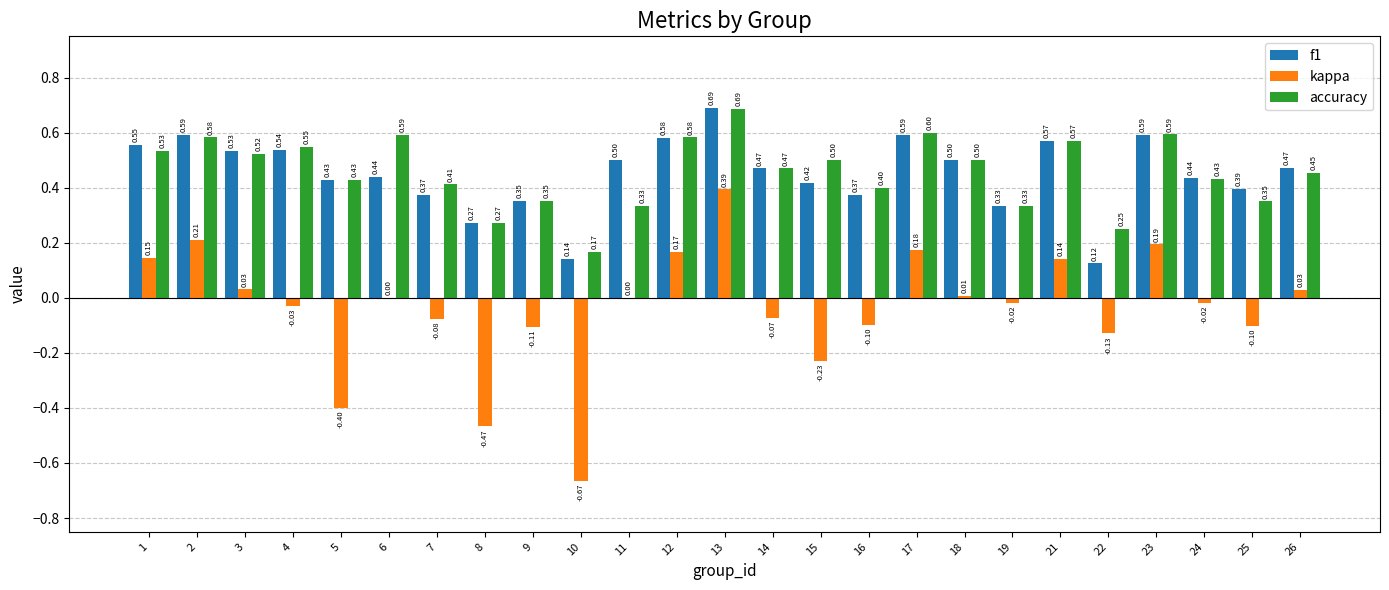

Are the bars grouped side by side (vs. stacked)?

Yes